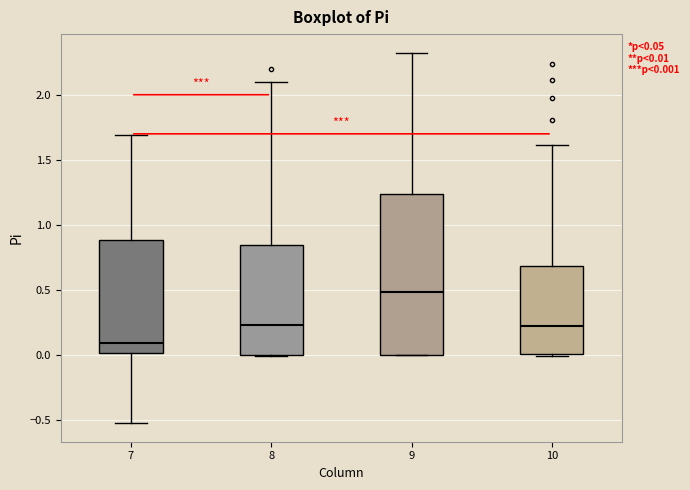

Which box is the tallest, from its lower edge to its upper edge?

9